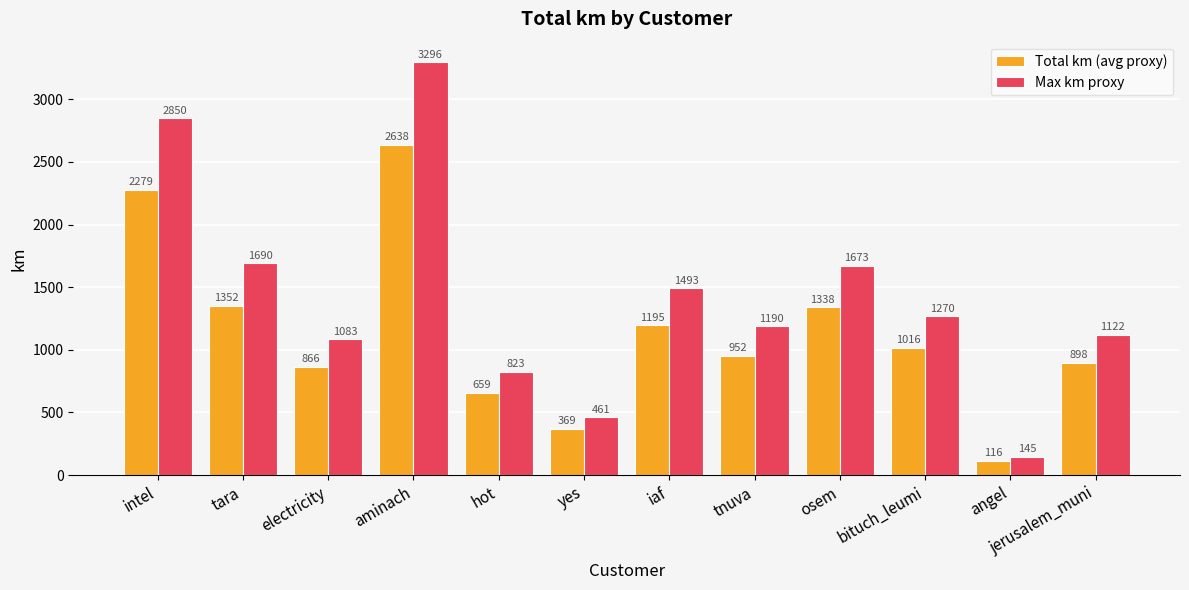

Which series changed the most between aminach and tnuva?

Max km proxy